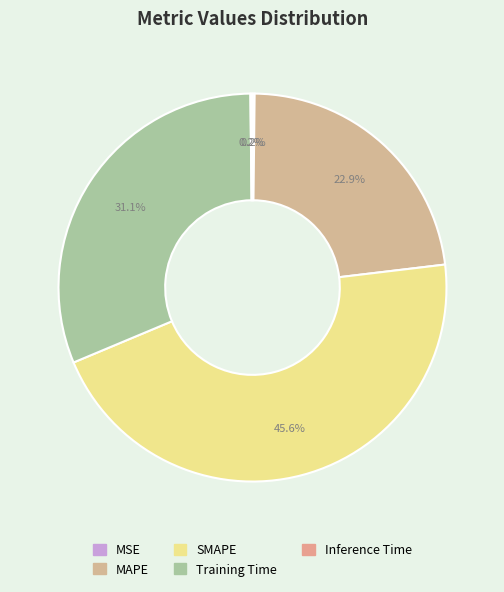

To the nearest percent, what is the combined percentage of SMAPE and MAPE?

69%